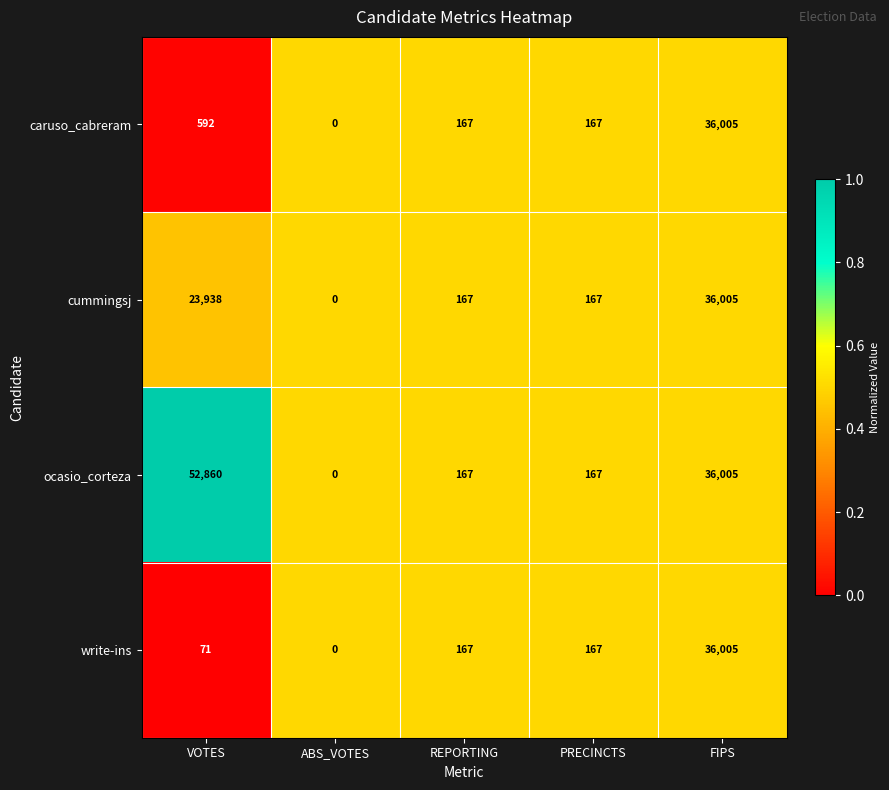

Reading right to left, transcribe all the data shown in this chart.

caruso_cabreram: FIPS=36005	PRECINCTS=167	REPORTING=167	ABS_VOTES=0	VOTES=592
cummingsj: FIPS=36005	PRECINCTS=167	REPORTING=167	ABS_VOTES=0	VOTES=23938
ocasio_corteza: FIPS=36005	PRECINCTS=167	REPORTING=167	ABS_VOTES=0	VOTES=52860
write-ins: FIPS=36005	PRECINCTS=167	REPORTING=167	ABS_VOTES=0	VOTES=71